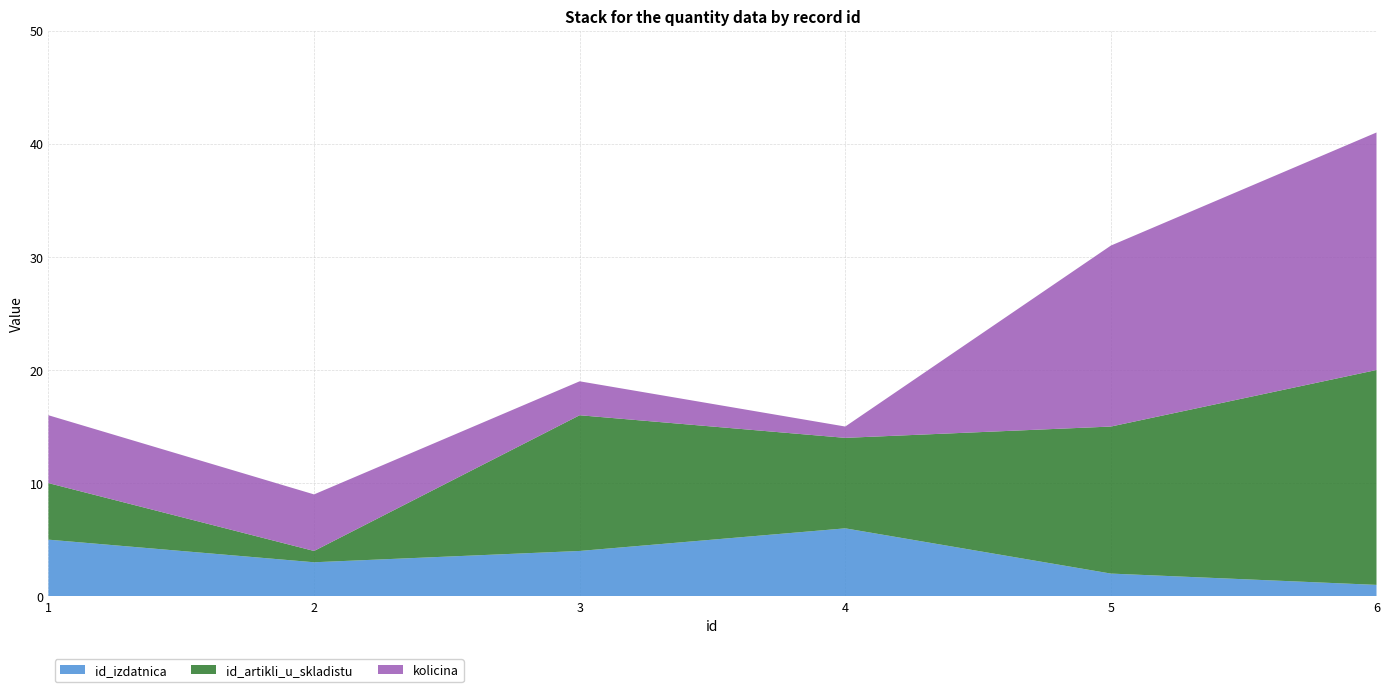

Reading left to right, list all the values displayed in this chart.

id_izdatnica: 1=5	2=3	3=4	4=6	5=2	6=1
id_artikli_u_skladistu: 1=5	2=1	3=12	4=8	5=13	6=19
kolicina: 1=6	2=5	3=3	4=1	5=16	6=21